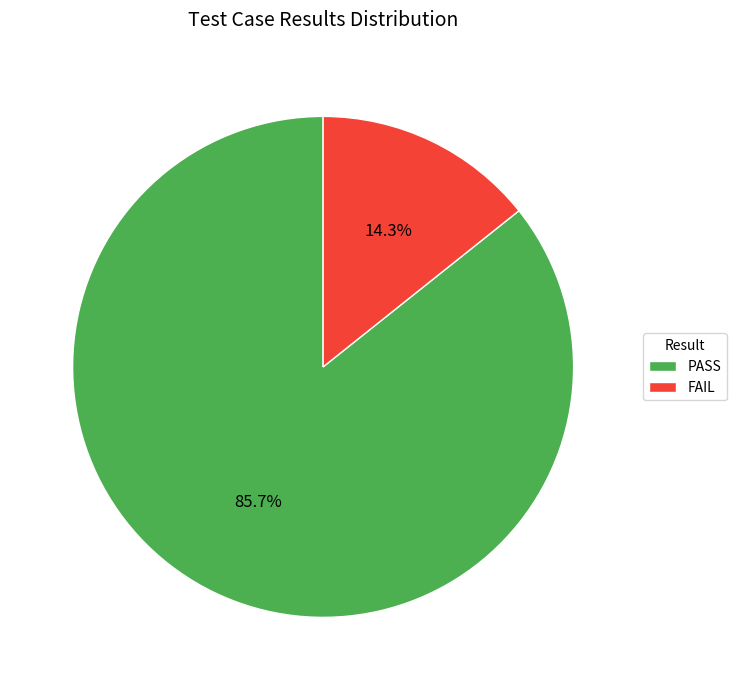

What percentage is the PASS slice, to the nearest percent?

86%